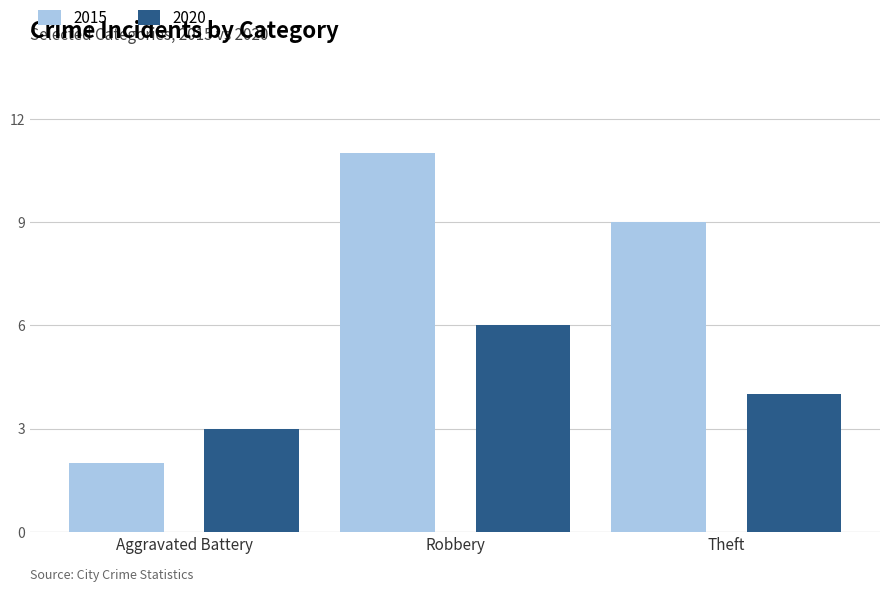

How many categories are shown in the chart?

3